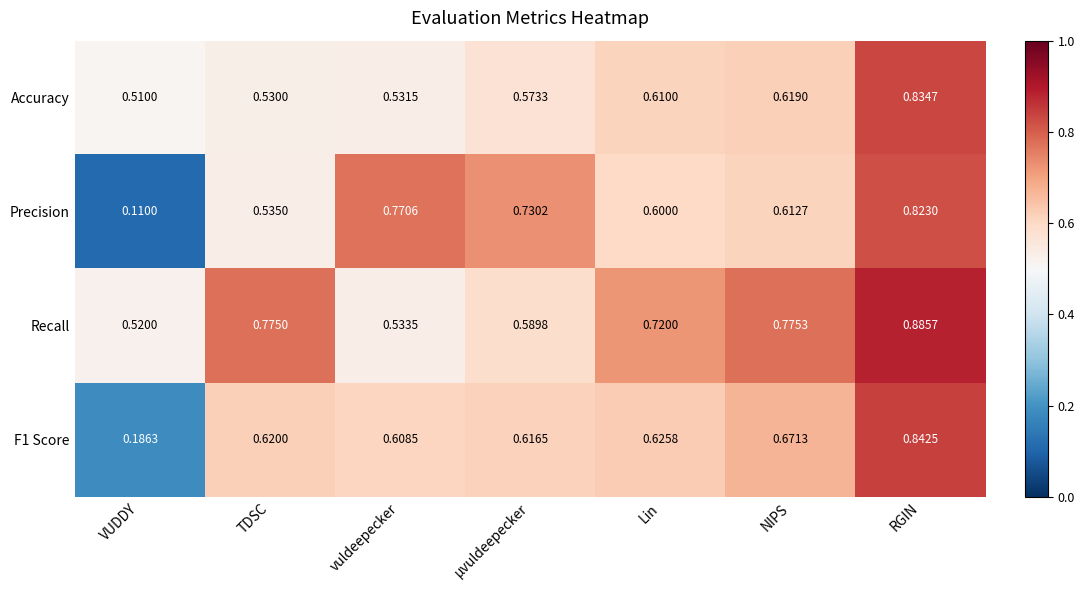

Where is Accuracy nearest to the value 0?

VUDDY